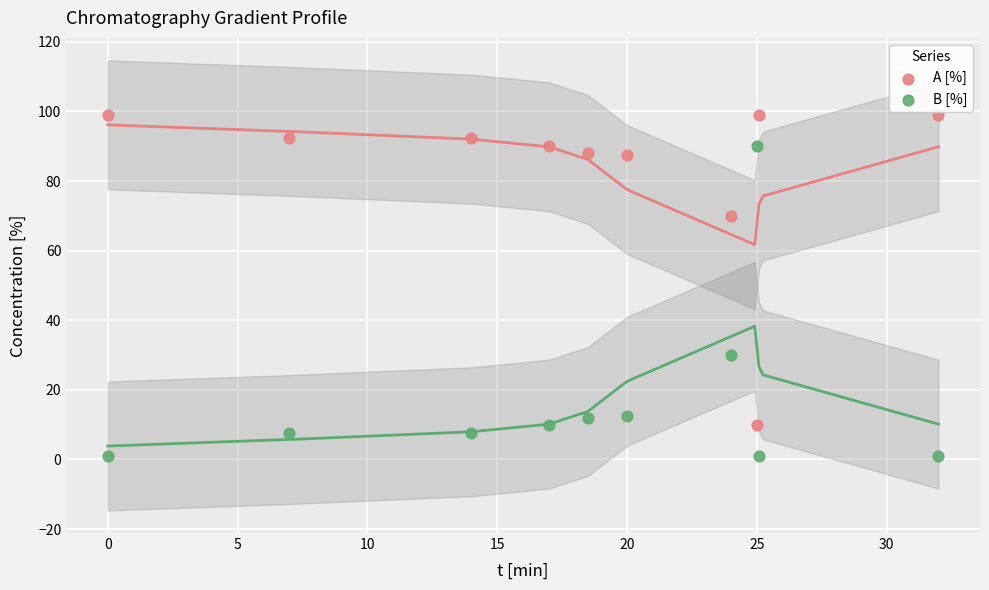

Which series contains the highest Y value?

A [%]